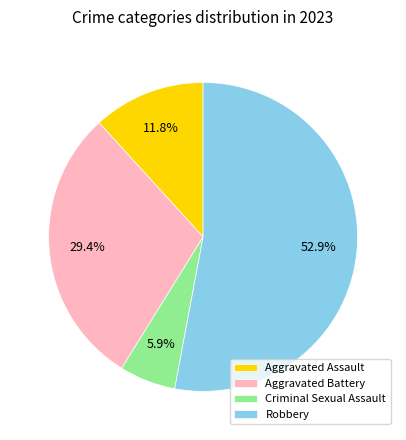

True or false: Aggravated Battery accounts for 42% of the total.

False